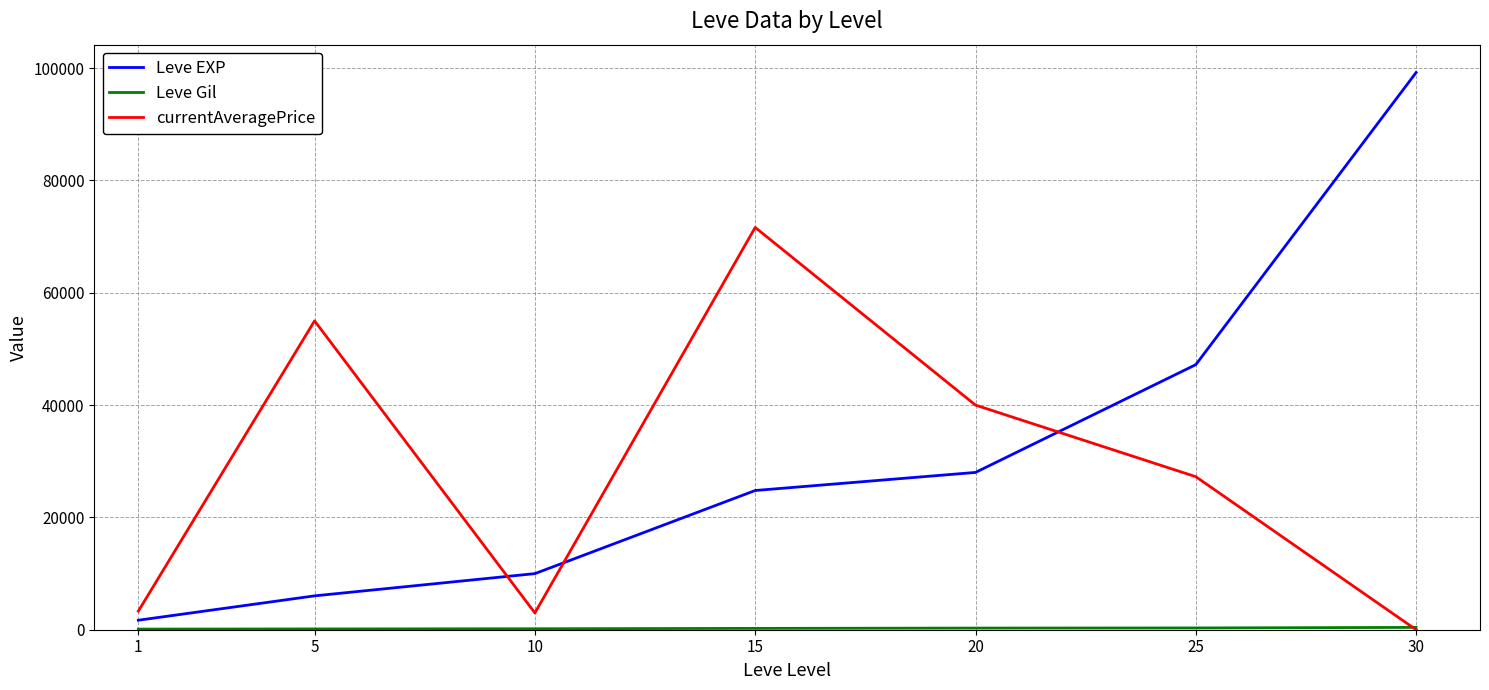

What is the greatest value displayed?

99220.0